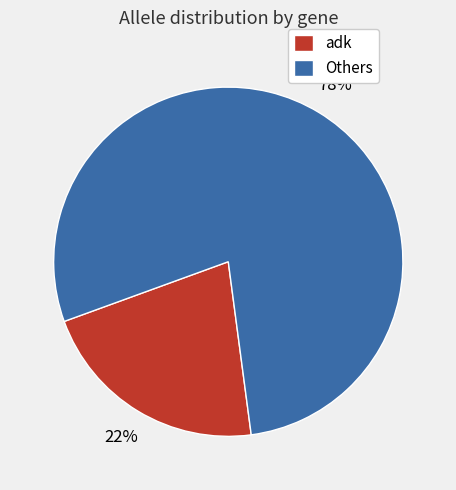

To the nearest percent, what is the combined percentage of adk and Others?

100%